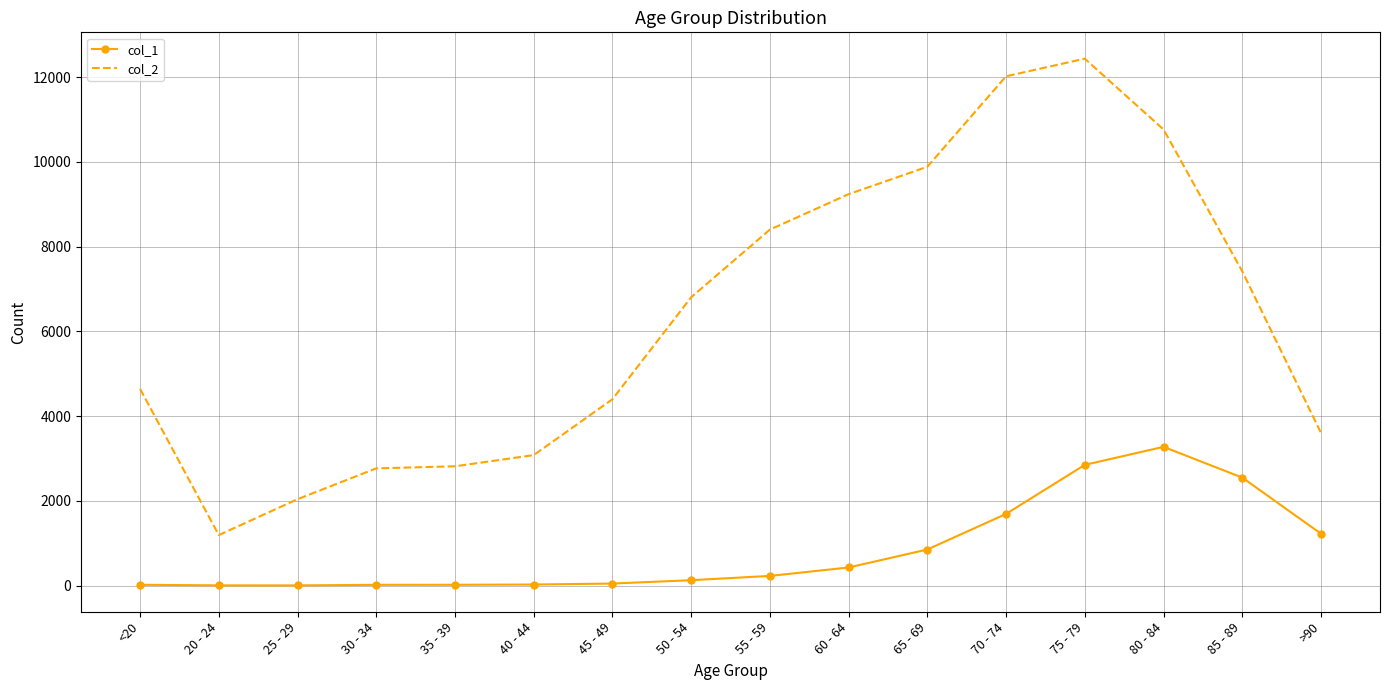

What value does the col_1 series have at >90, to the nearest 100?

1200